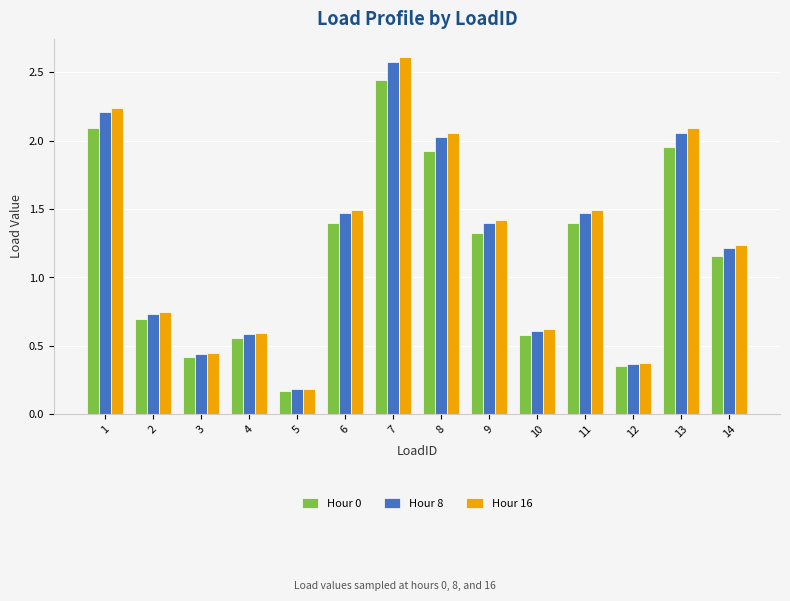

At which category does the chart reach its minimum across all series?

5